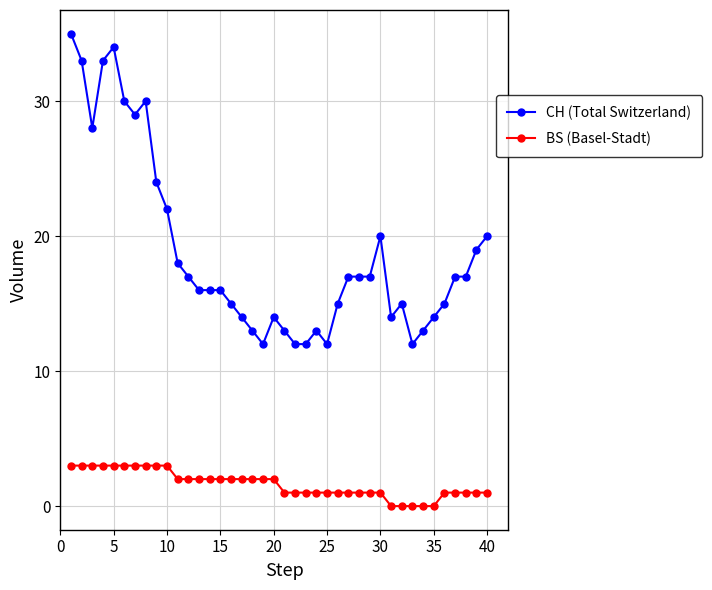

What is the maximum value shown in the chart?

35